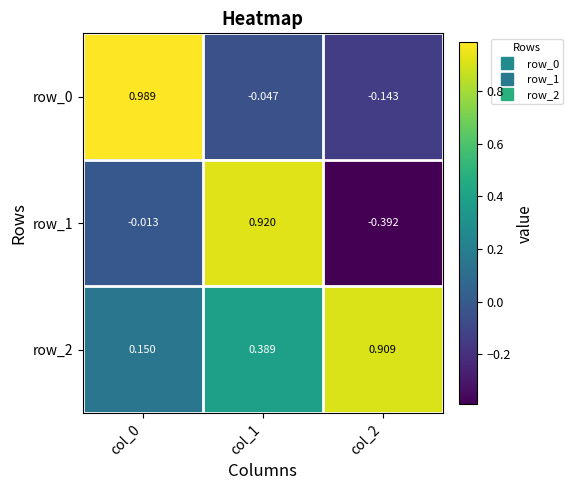

Is the value of row_0 at col_0 greater than the value of row_1 at col_2?

Yes